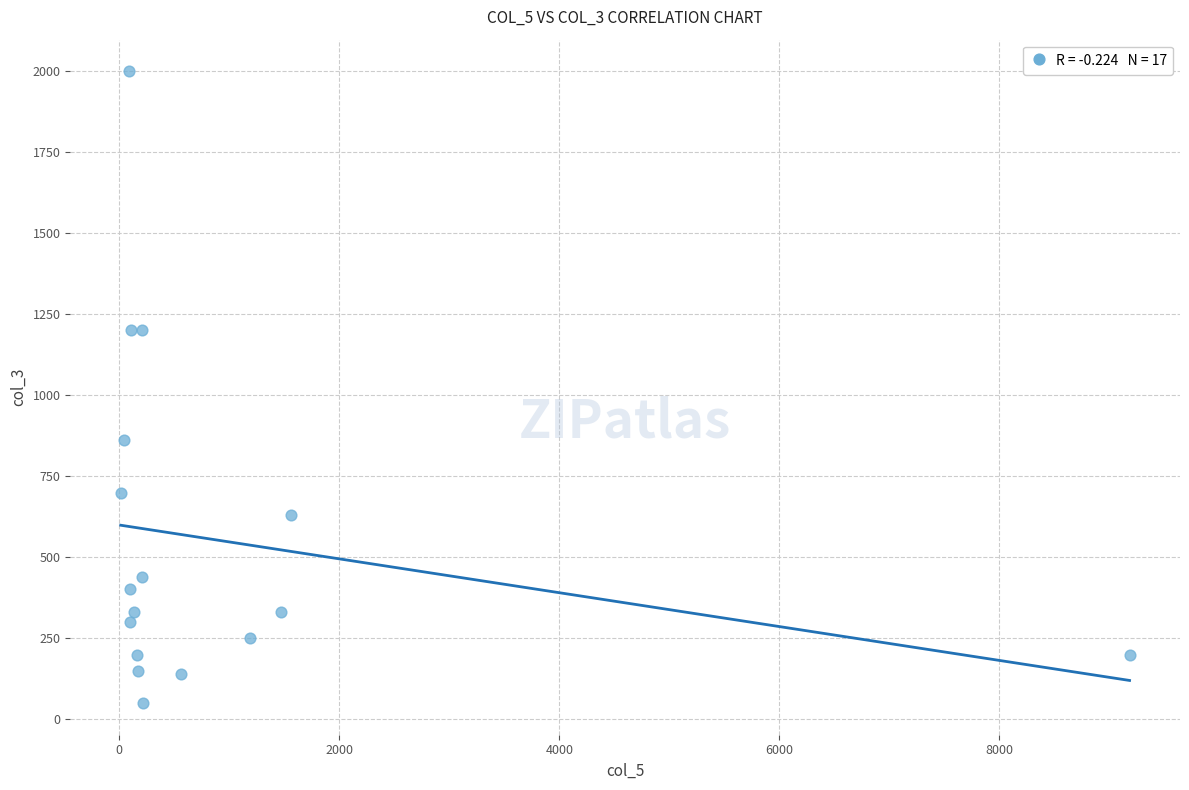

What is the range of X values (max minus min)?

9167.0